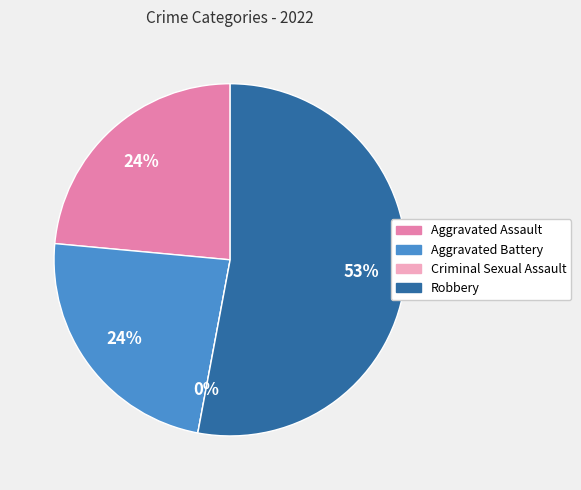

What percentage is the Aggravated Assault slice, to the nearest percent?

24%